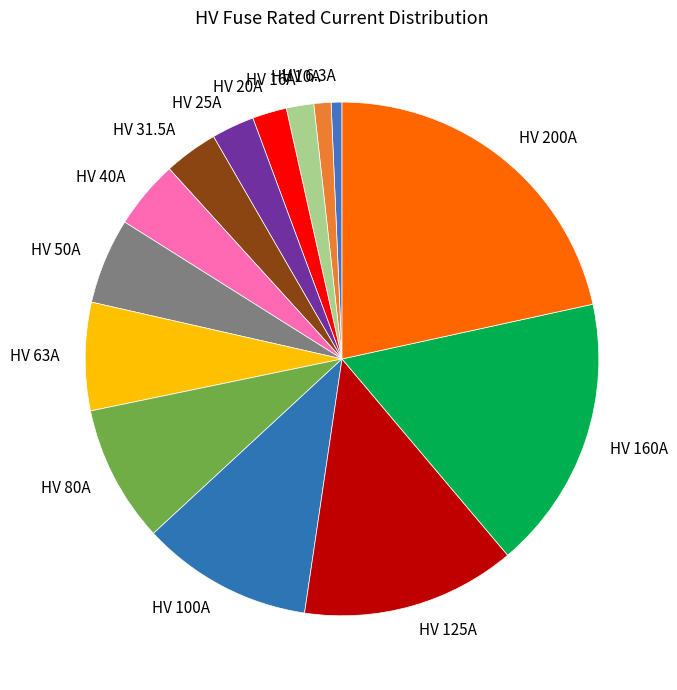

Is the sum of HV 125A and HV 20A greater than half?

No